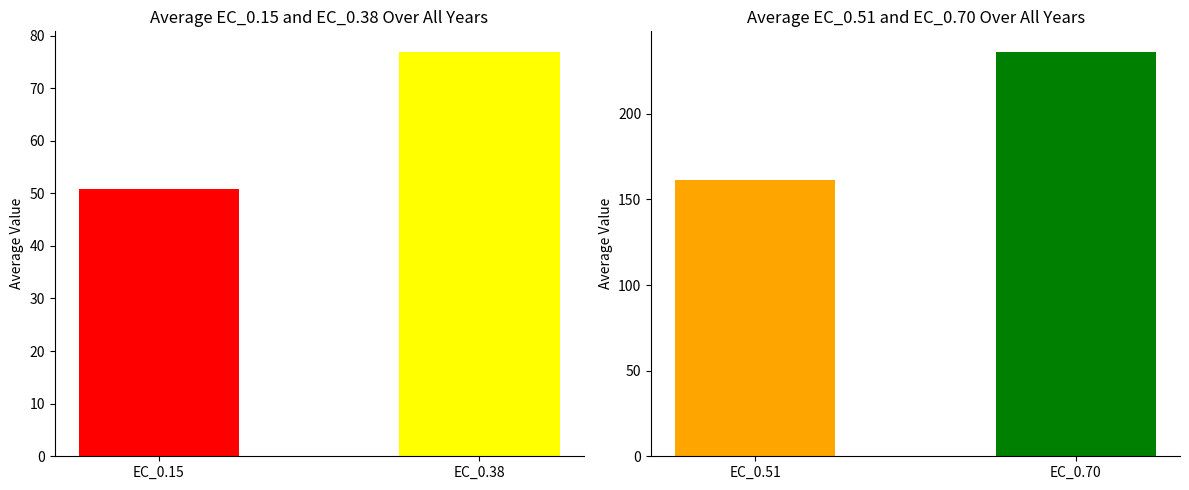

Which series changed the most between 2004 and 2009?

EC_0.70